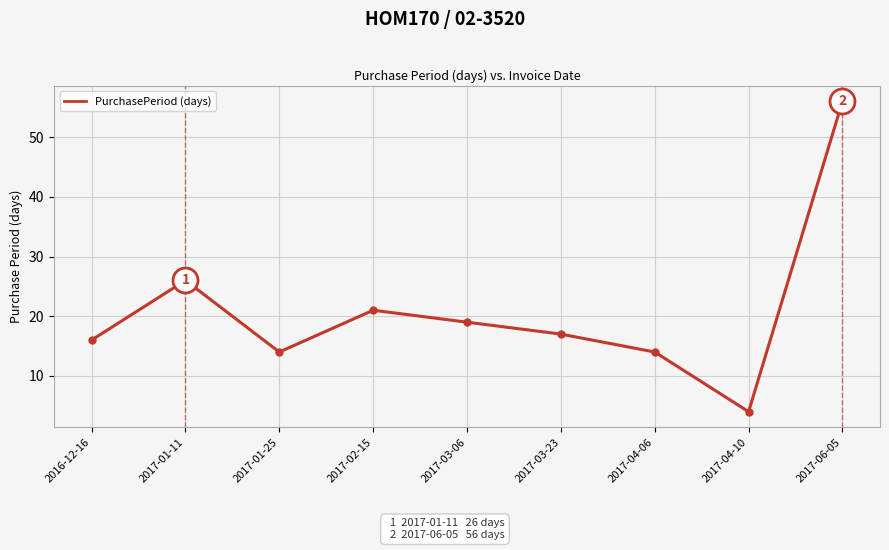

How many lines are shown in the chart?

1